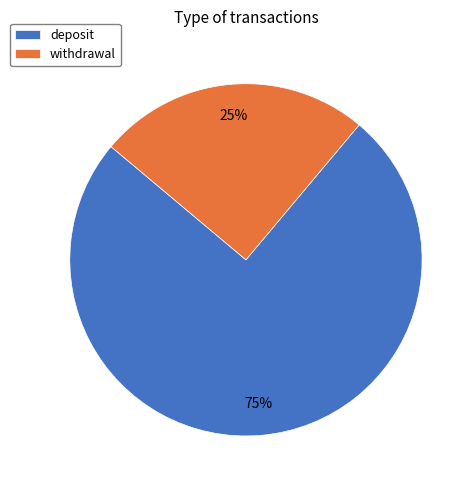

The deposit slice represents 75% of the pie. True or false?

True